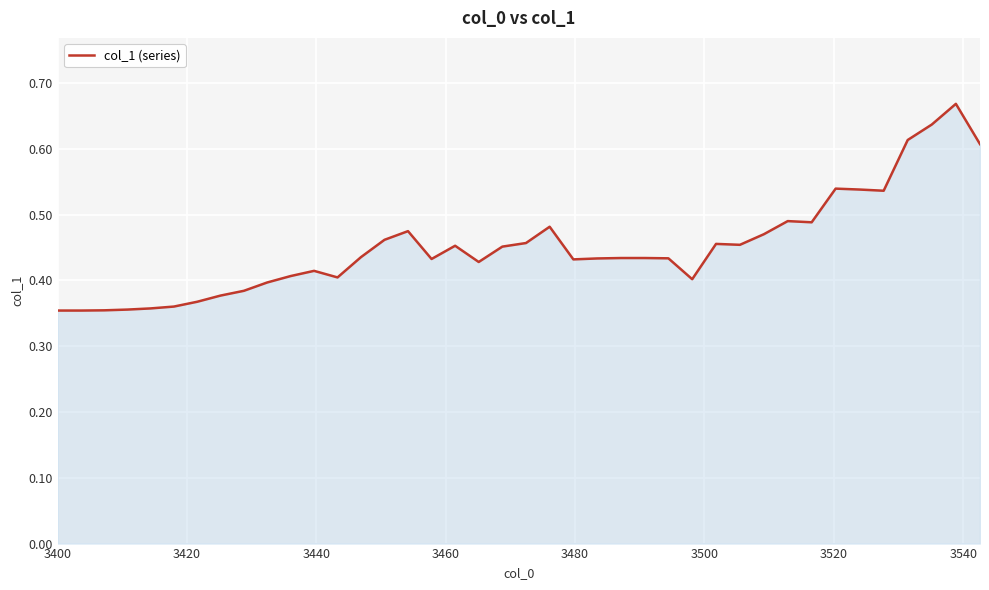

What is the difference between the maximum and minimum values?

0.3